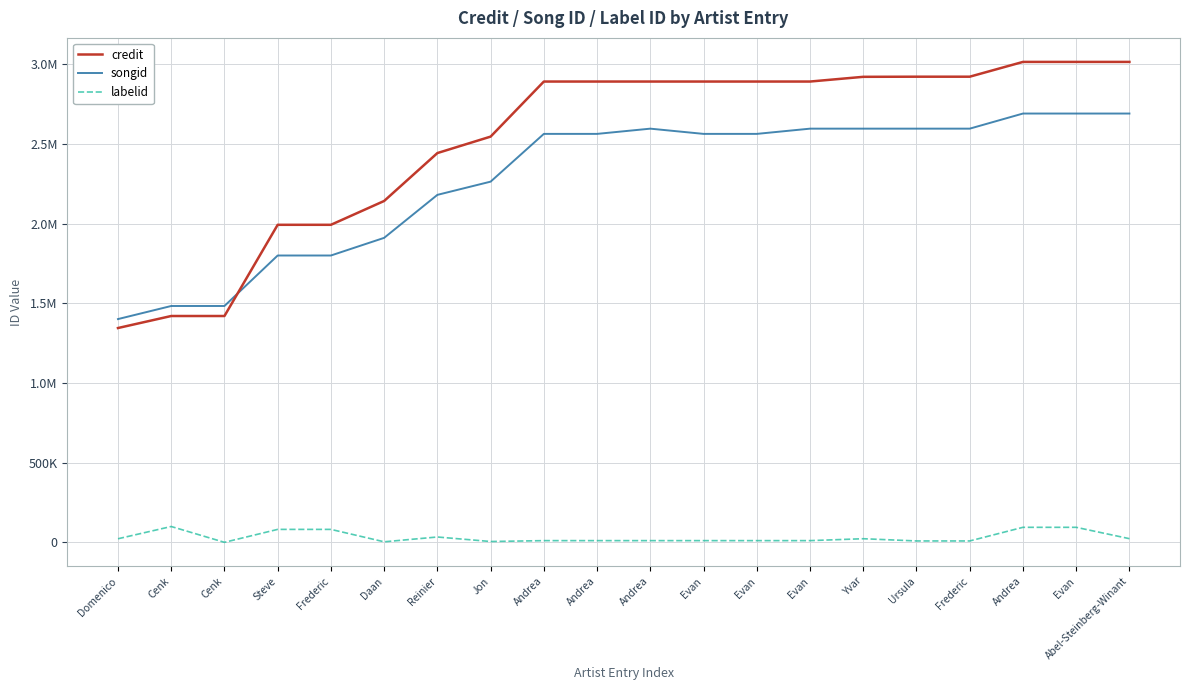

What is the label of the 4th point from the right?

Frederic